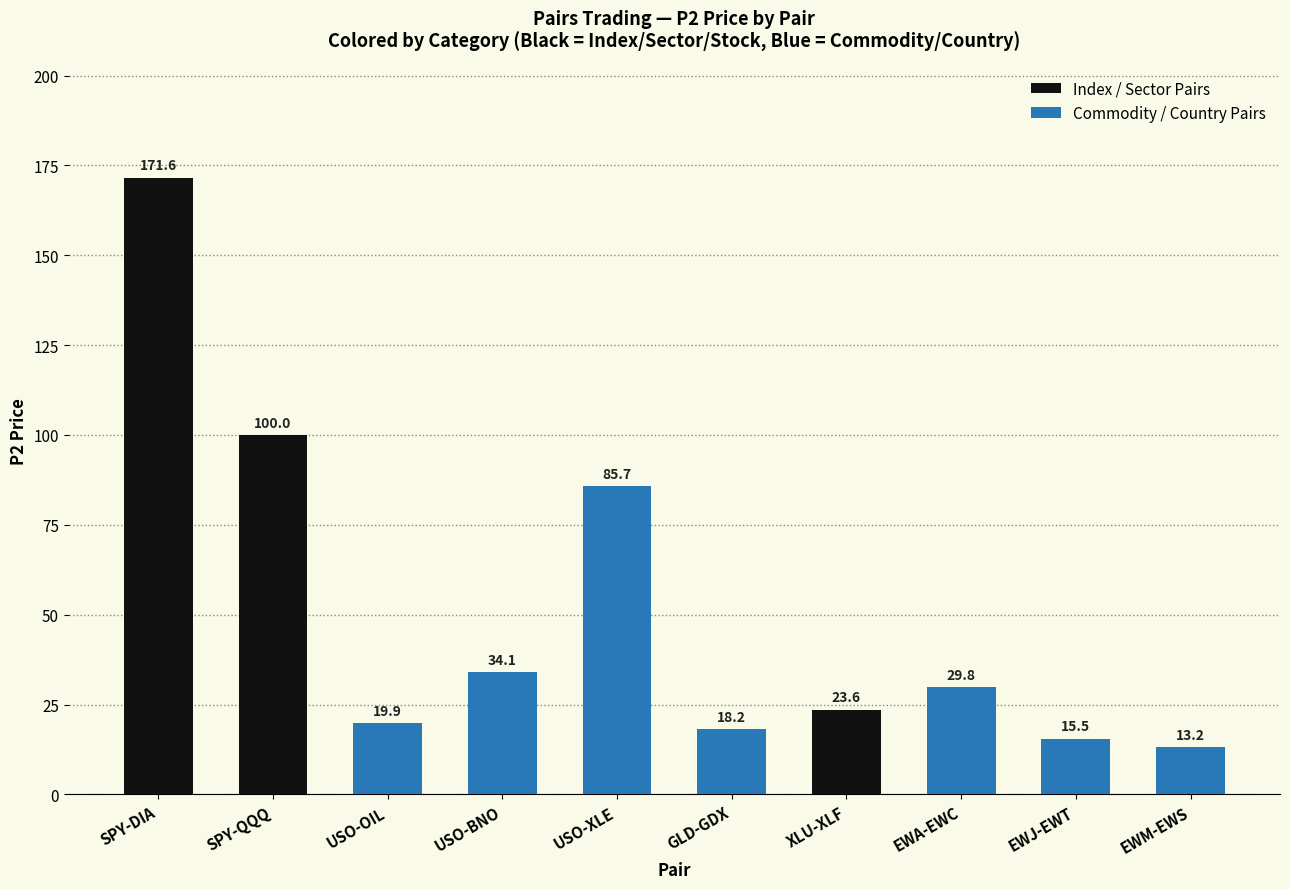

Is it true that the value at USO-XLE is 85.7?

True